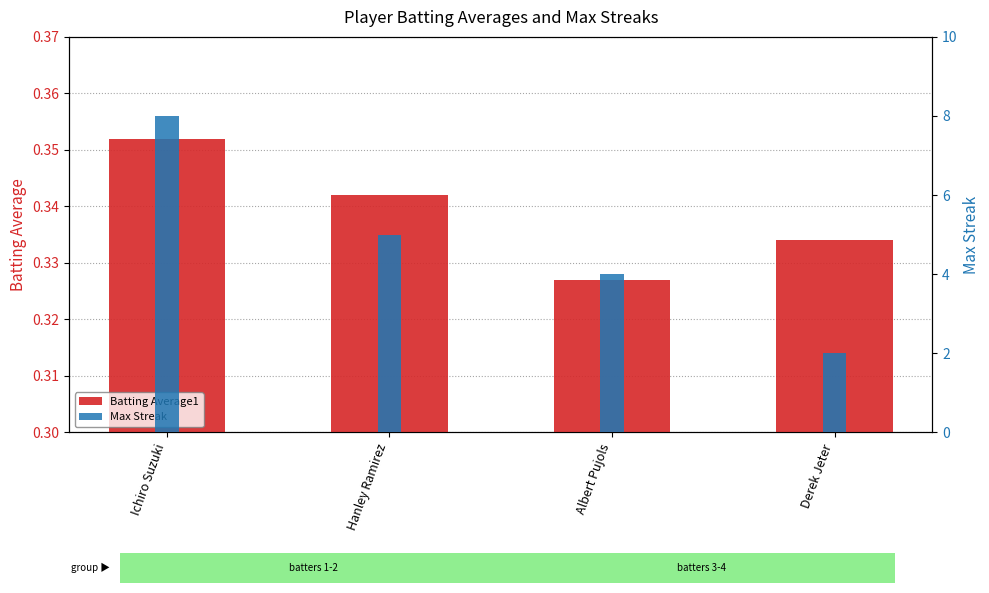

Which series has the largest range (max minus min)?

Max Streak